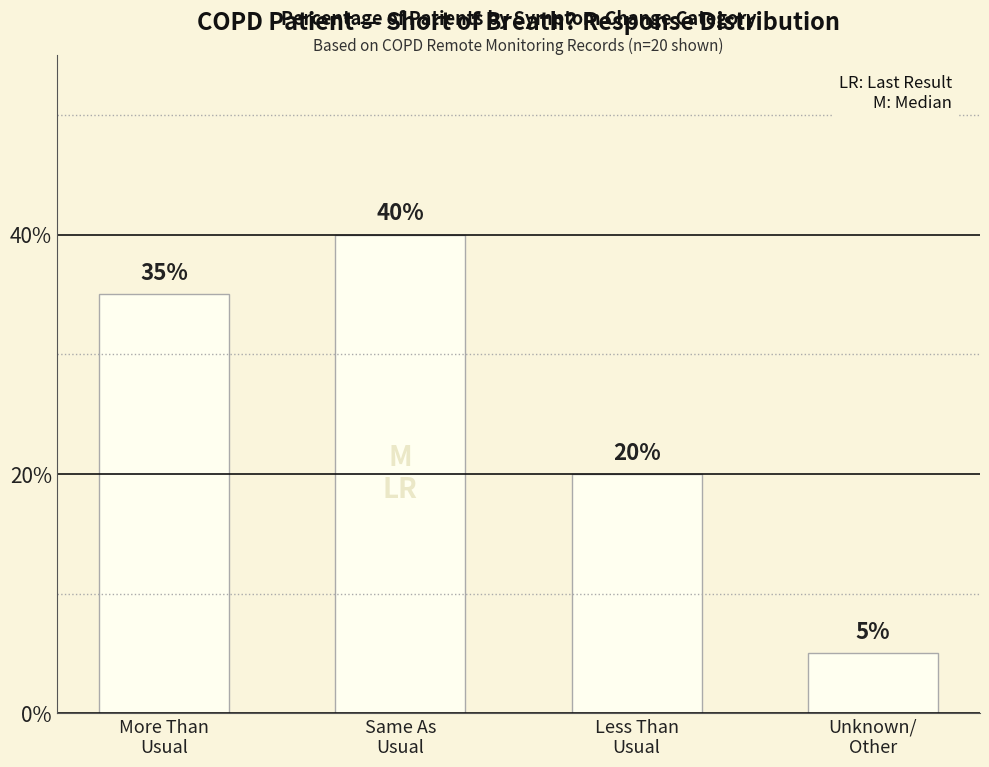

Reading right to left, extract all data points from this chart.

Unknown/
Other=5	Less Than
Usual=20	Same As
Usual=40	More Than
Usual=35